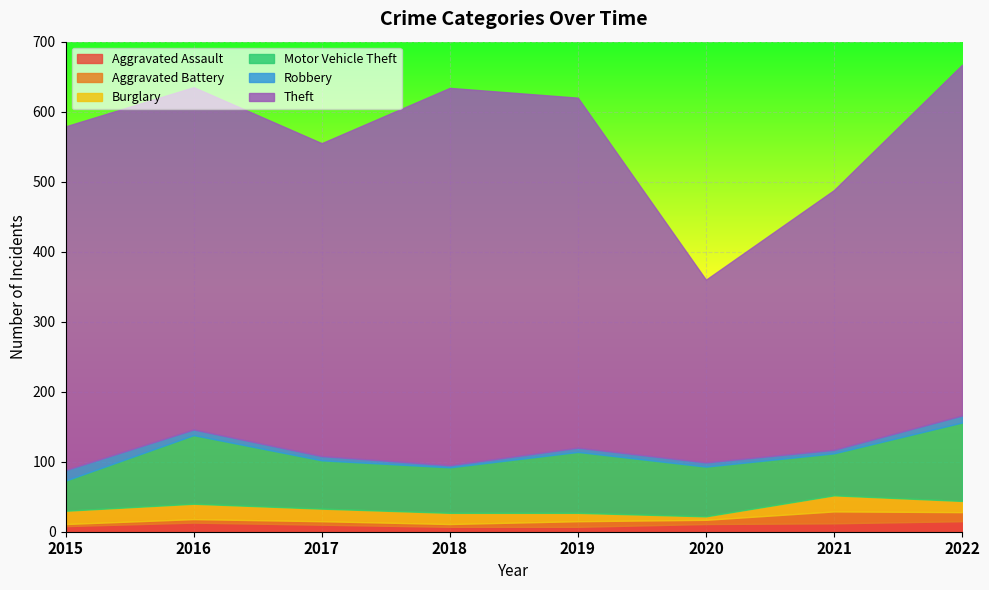

Between which two adjacent categories do Burglary and Aggravated Assault first intersect?

2019 and 2020